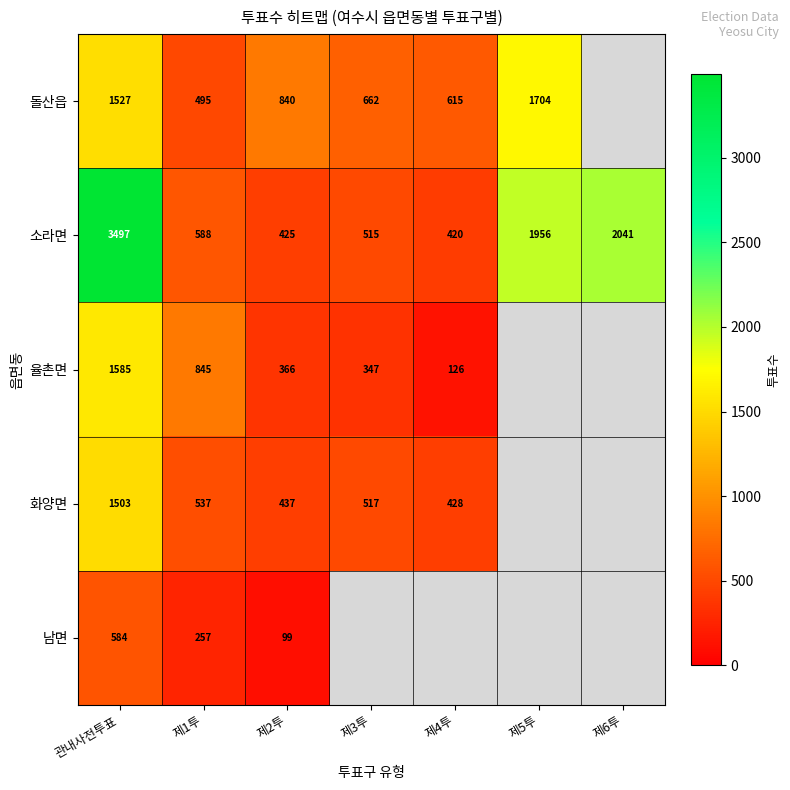

At which label does 소라면 reach its minimum?

제4투